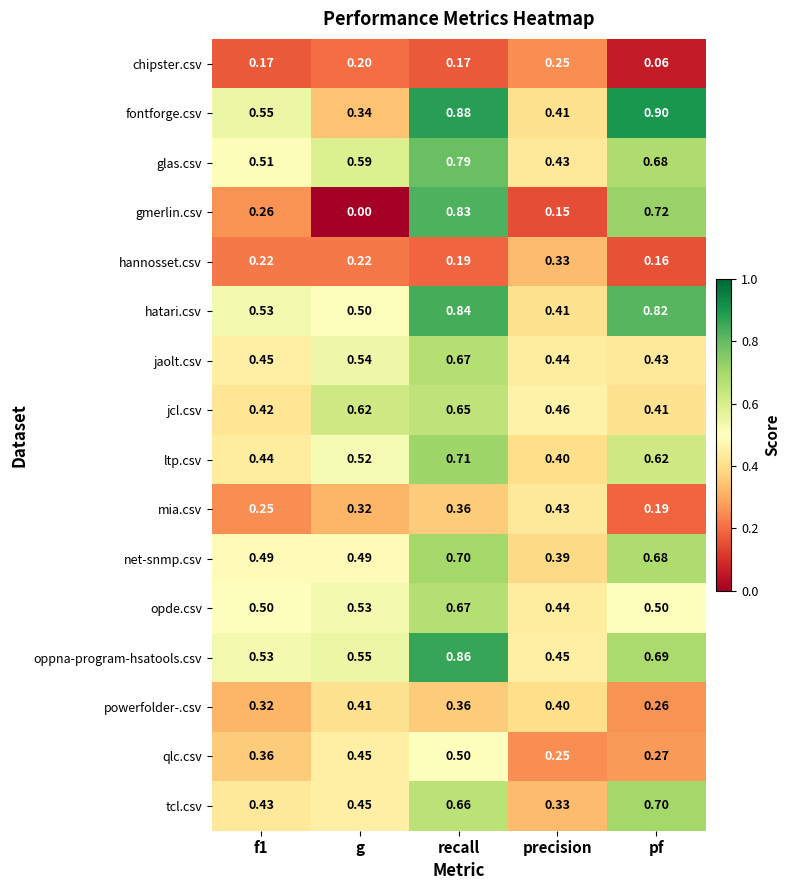

Which label corresponds to the smallest value in the chart?

g